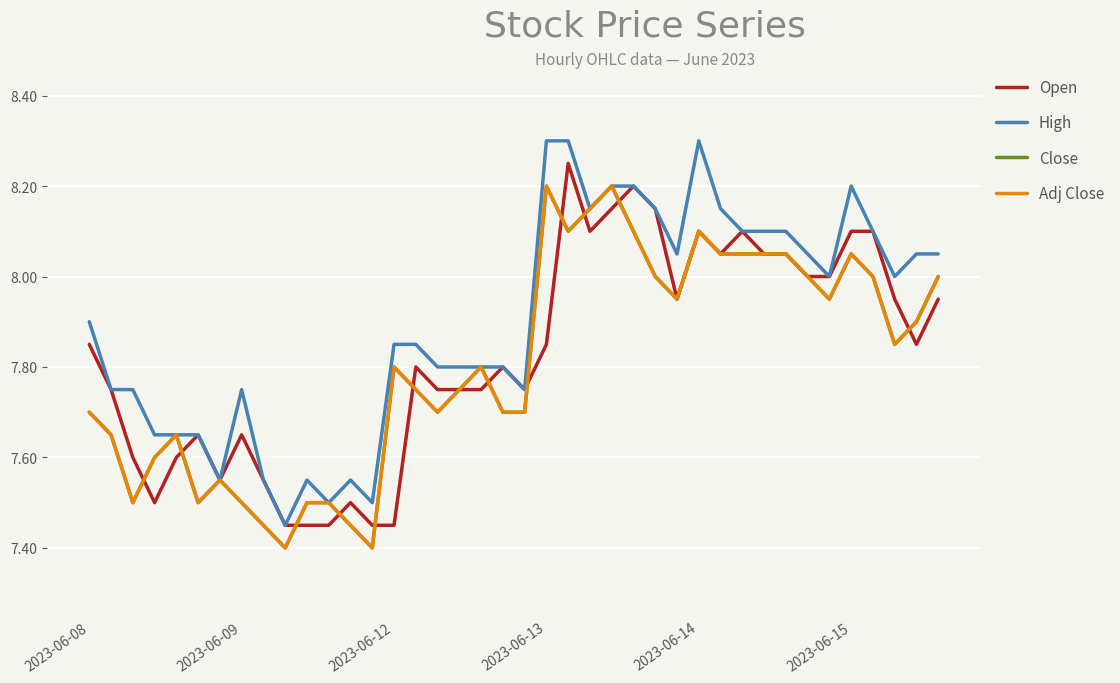

Does the chart display data point markers on the line(s)?

No